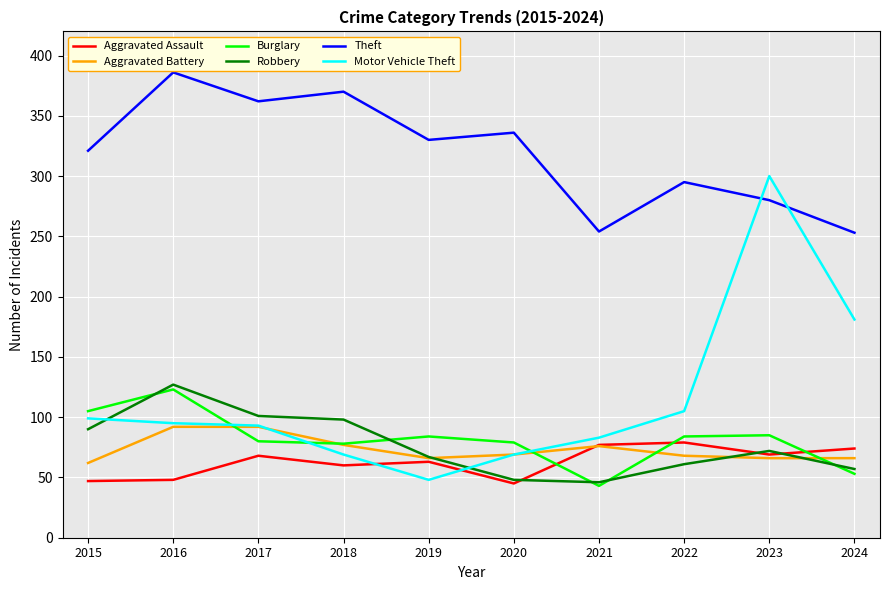

Between 2018 and 2020, which series saw the biggest shift?

Robbery